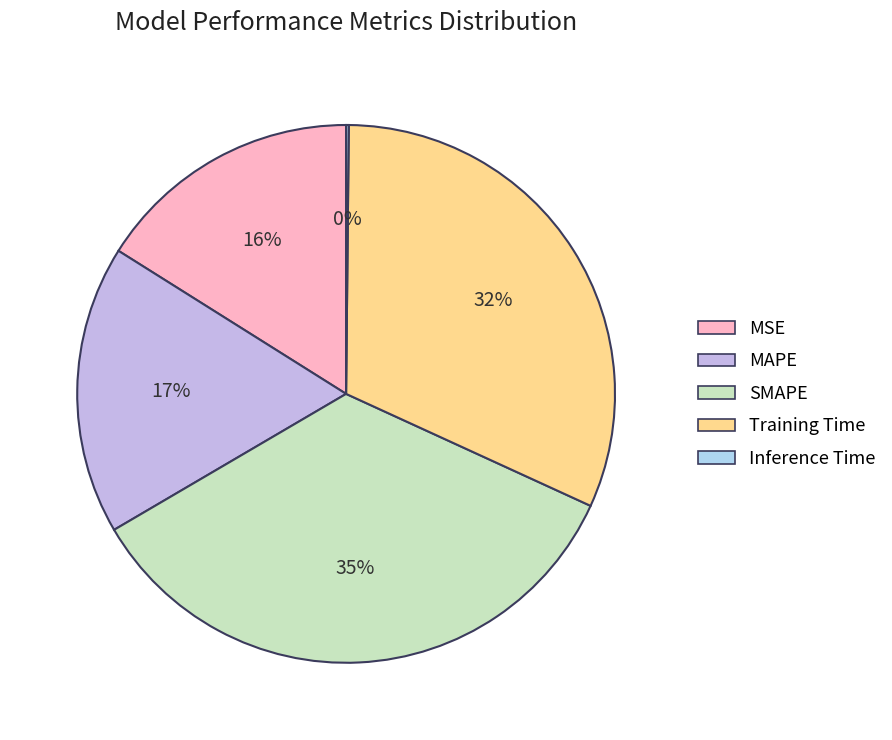

To the nearest percent, what is the difference between the Inference Time and SMAPE slice percentages?

35%